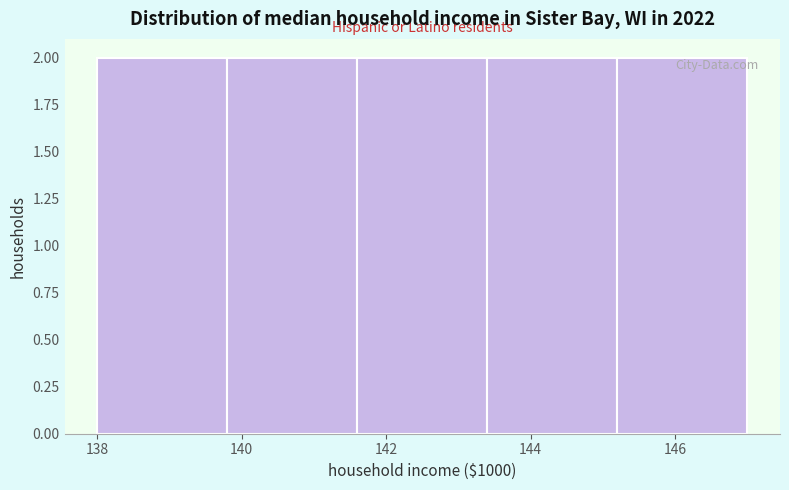

Reading left to right, list every bar in this chart as the range it spans on the x-axis followed by its height. The values are not printed on the chart, so give them approximately, as read against the axis.

138.0 to 139.8: 2
139.8 to 141.6: 2
141.6 to 143.4: 2
143.4 to 145.2: 2
145.2 to 147.0: 2